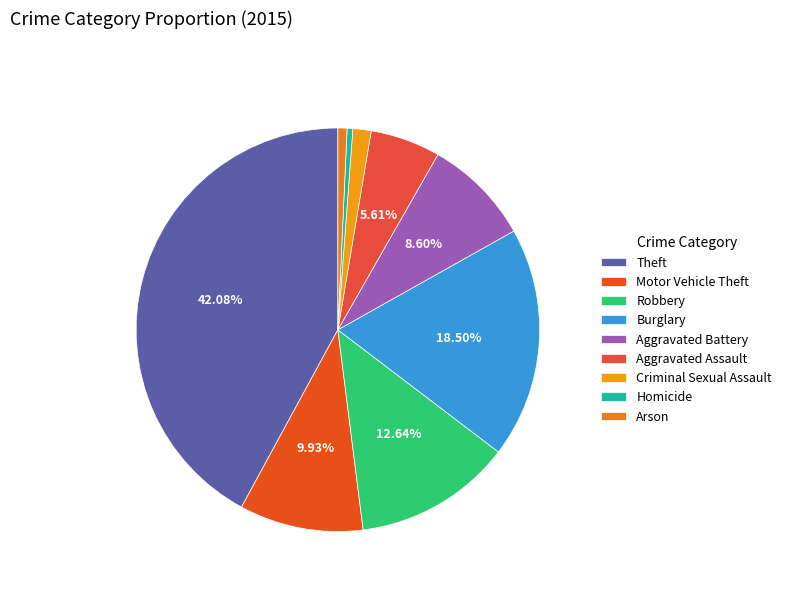

What portion of the pie excludes Aggravated Battery?

91.4%